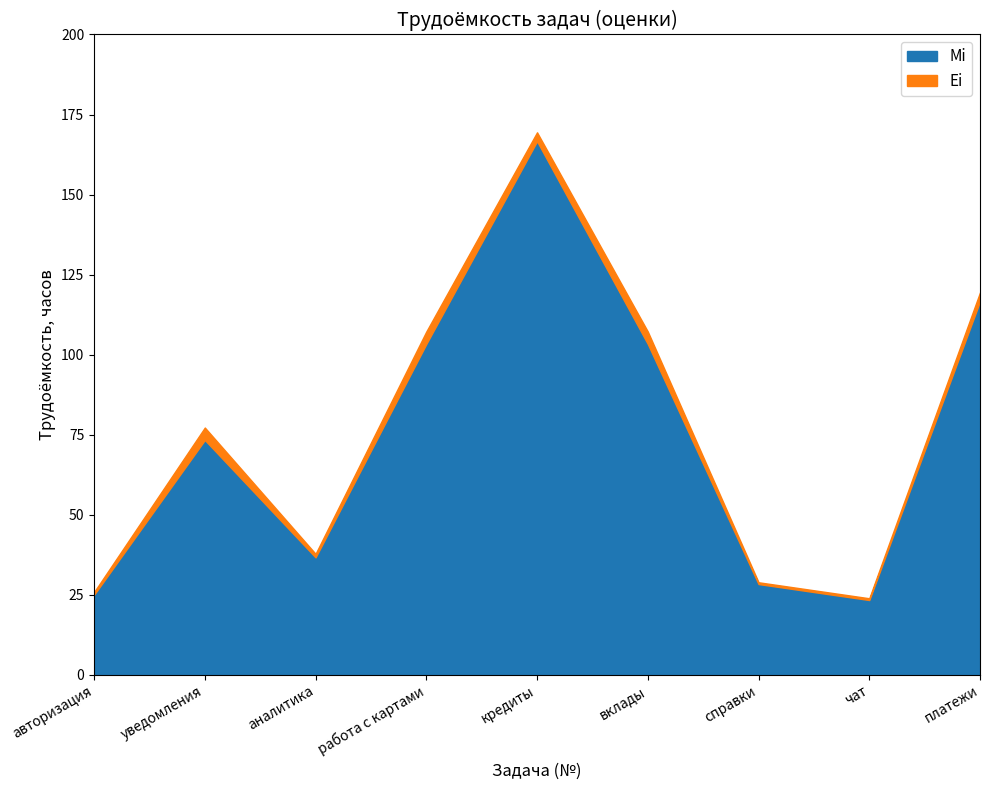

What is the sum of all Ei values?

696.9